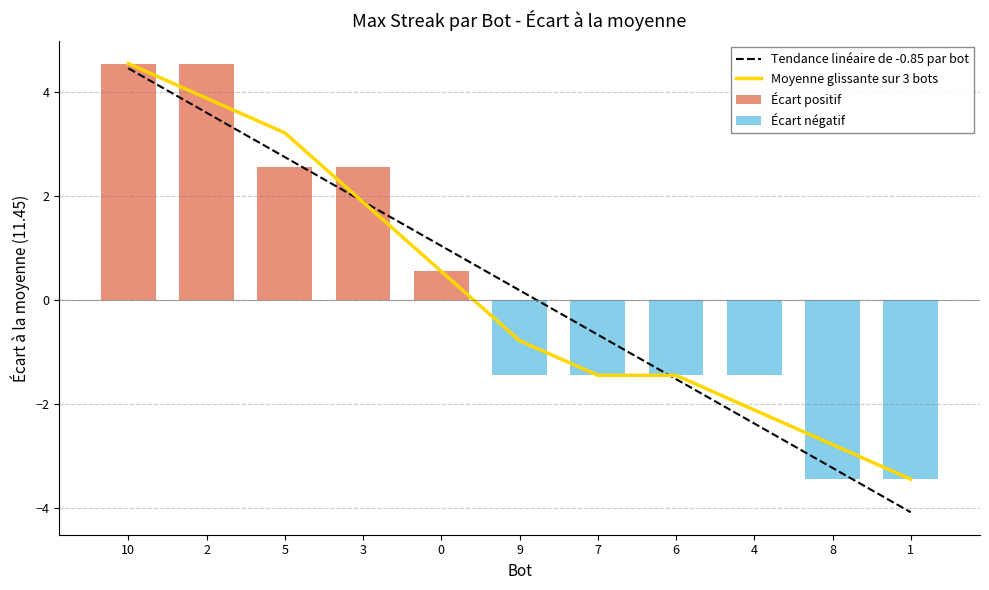

The value of Tendance linéaire de -0.85 par bot at 6 is -1.5. True or false?

True